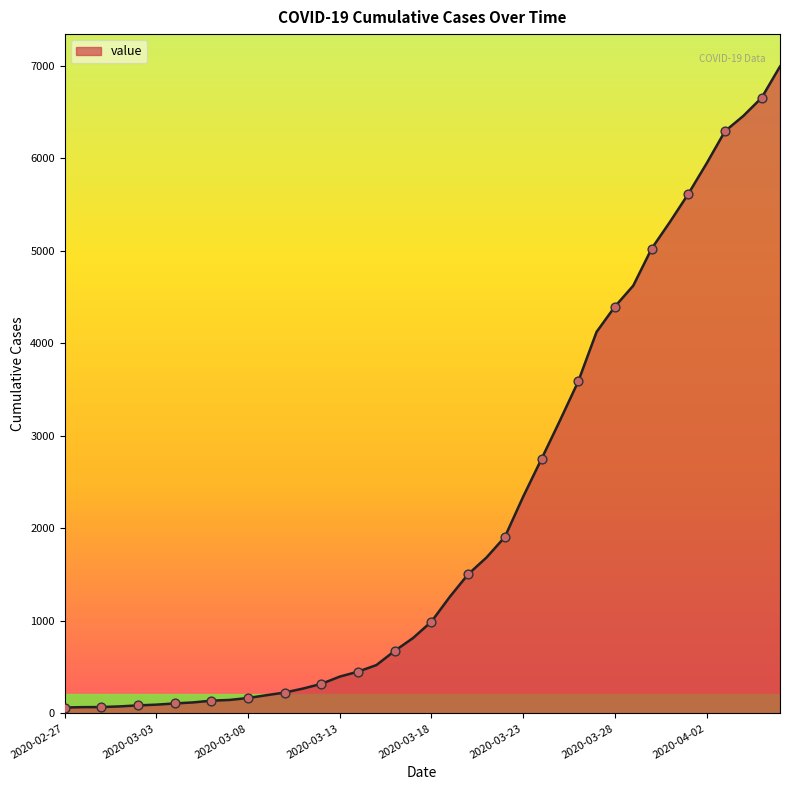

What is the difference between the maximum and minimum values?

6931